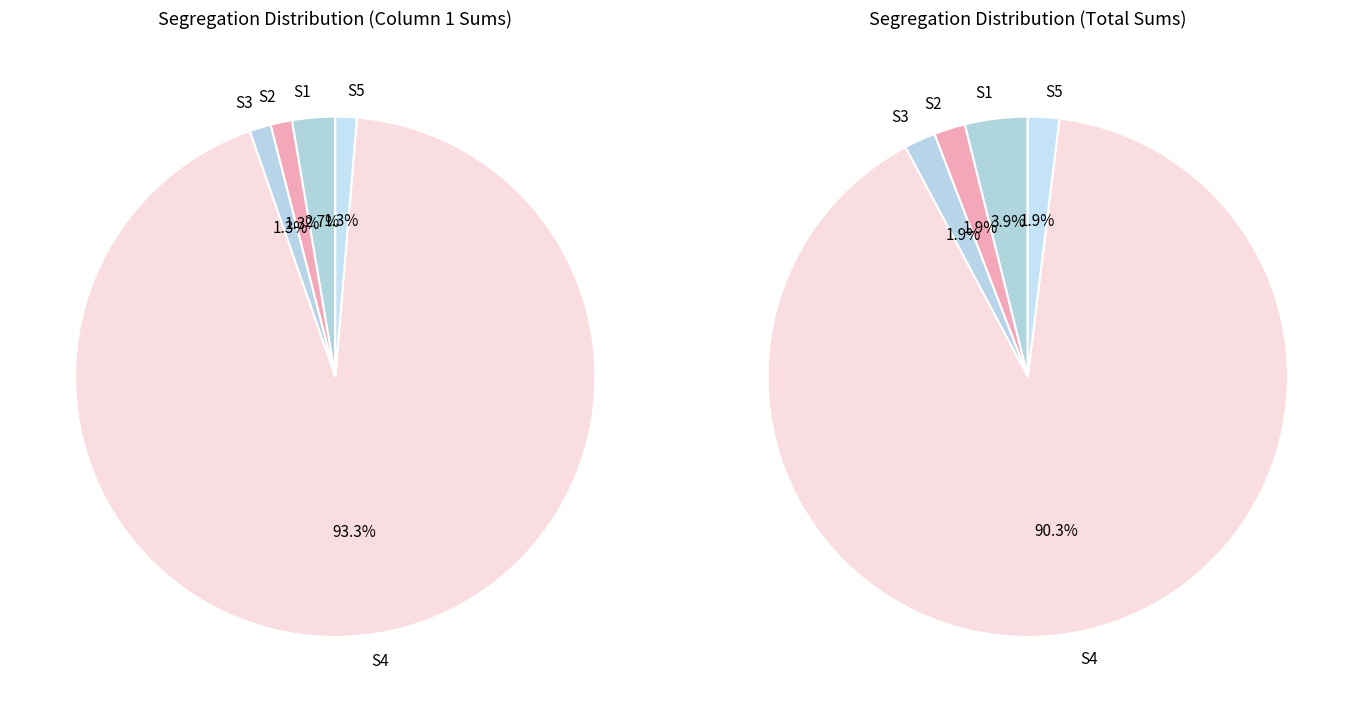

What is the change in value from S1 to S5?

-1